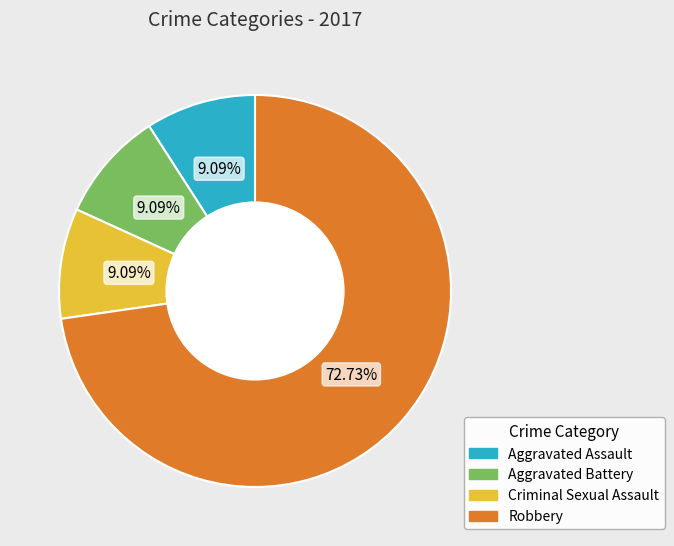

Approximately how many times larger is the value at Criminal Sexual Assault compared to Aggravated Battery?

1.0